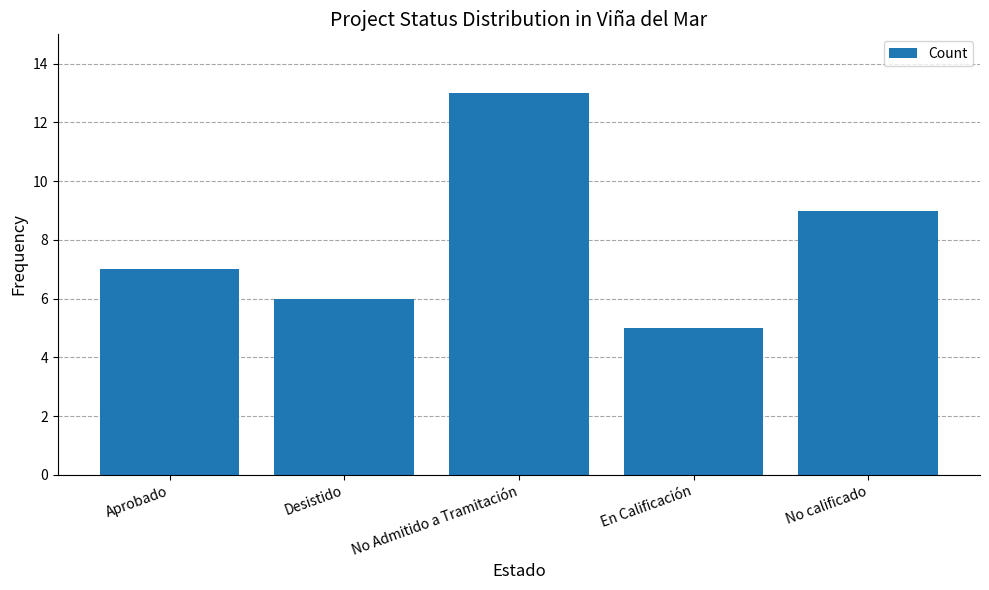

Reading left to right, extract all data points from this chart.

Aprobado=7	Desistido=6	No Admitido a Tramitación=13	En Calificación=5	No calificado=9